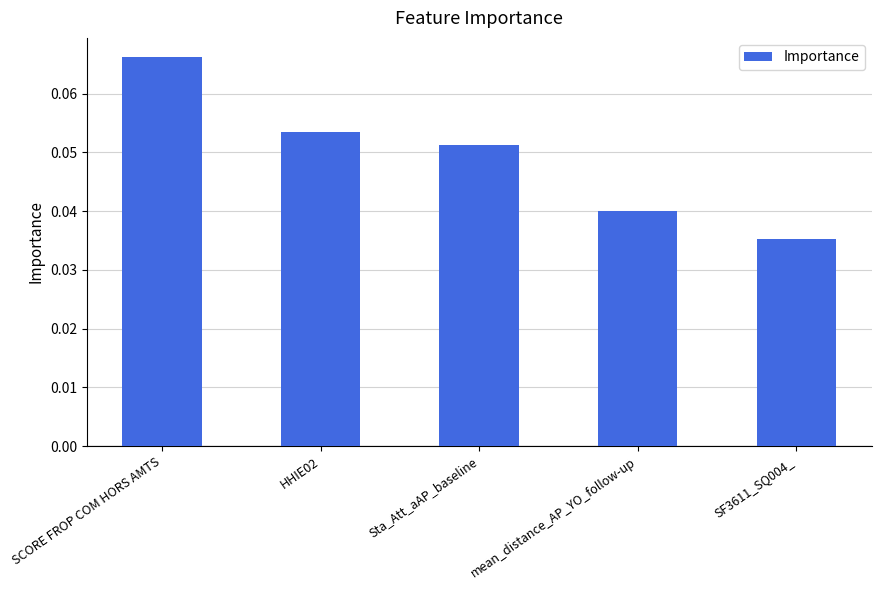

List the labels in order of value, largest first.

SCORE FROP COM HORS AMTS, HHIE02, Sta_Att_aAP_baseline, mean_distance_AP_YO_follow-up, SF3611_SQ004_